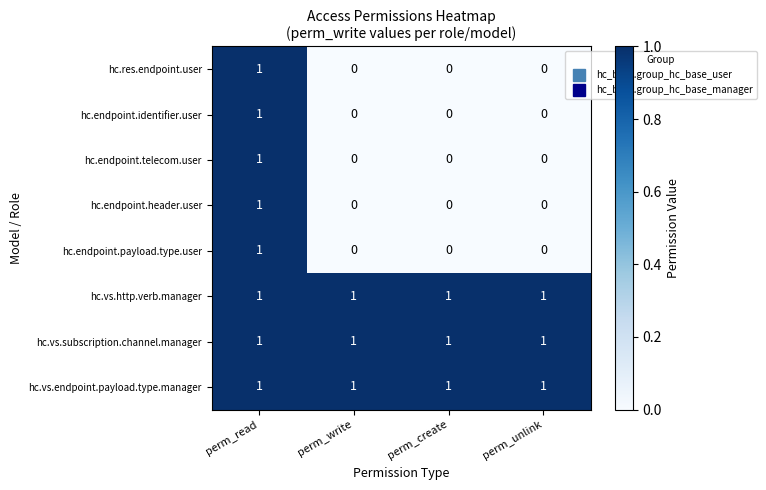

What is the sum of all hc.vs.http.verb.manager values?

4